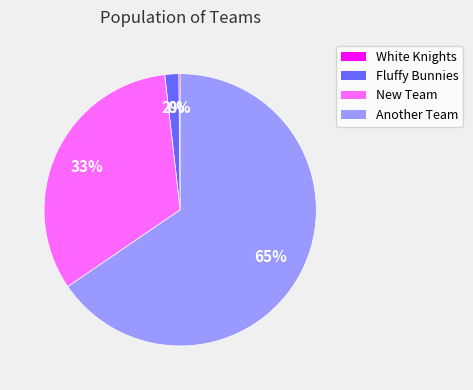

Does any single category account for the majority?

Yes